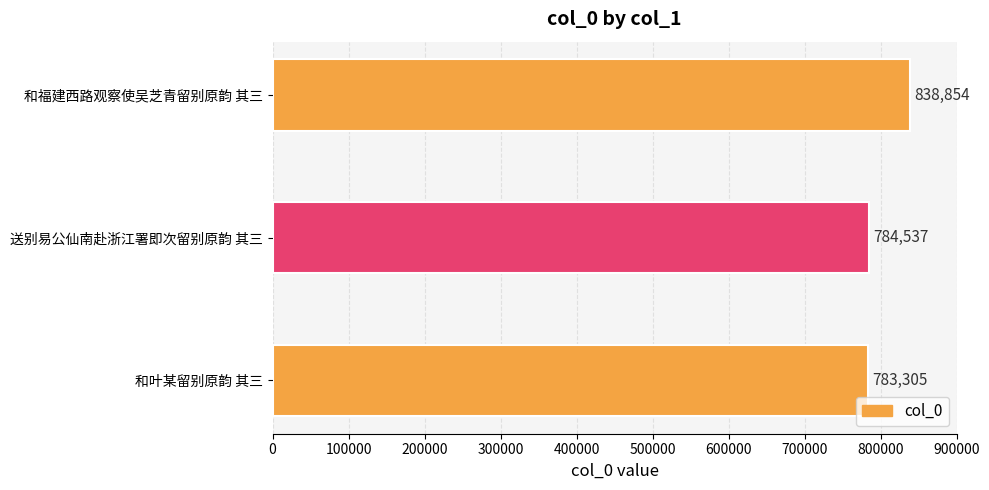

Are the bars horizontal?

Yes